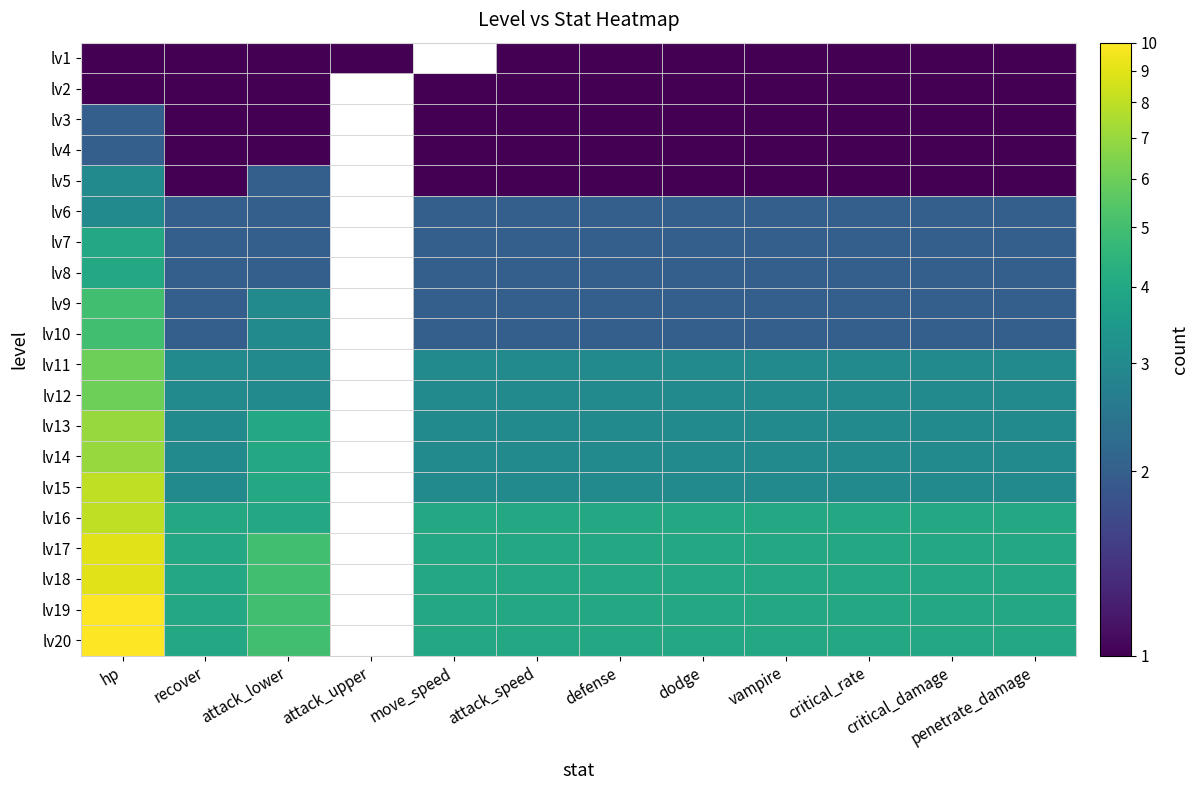

What is the difference between the maximum and minimum values in the lv18 series?

5.0